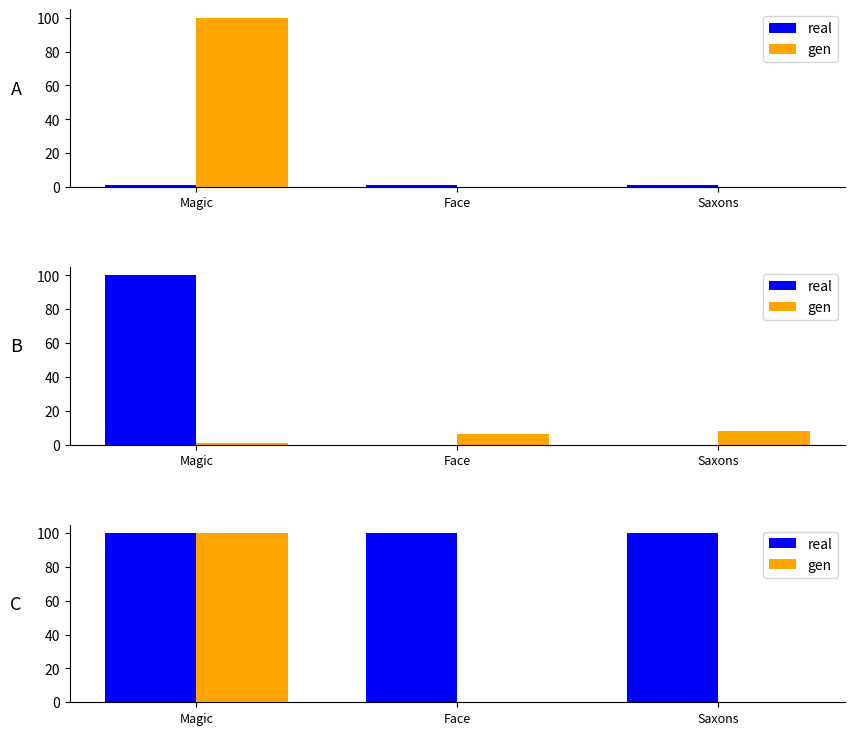

What is the average value of the gen series?

33